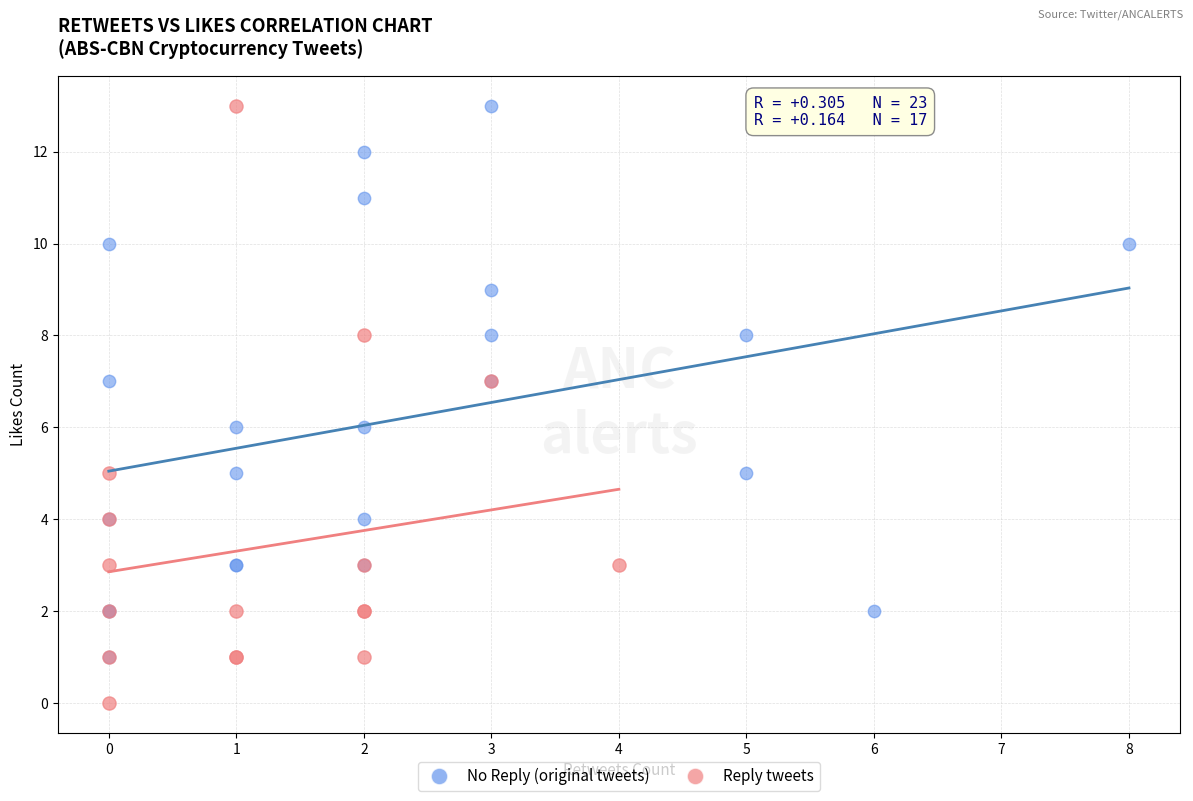

Which series contains the lowest Y value?

Reply tweets